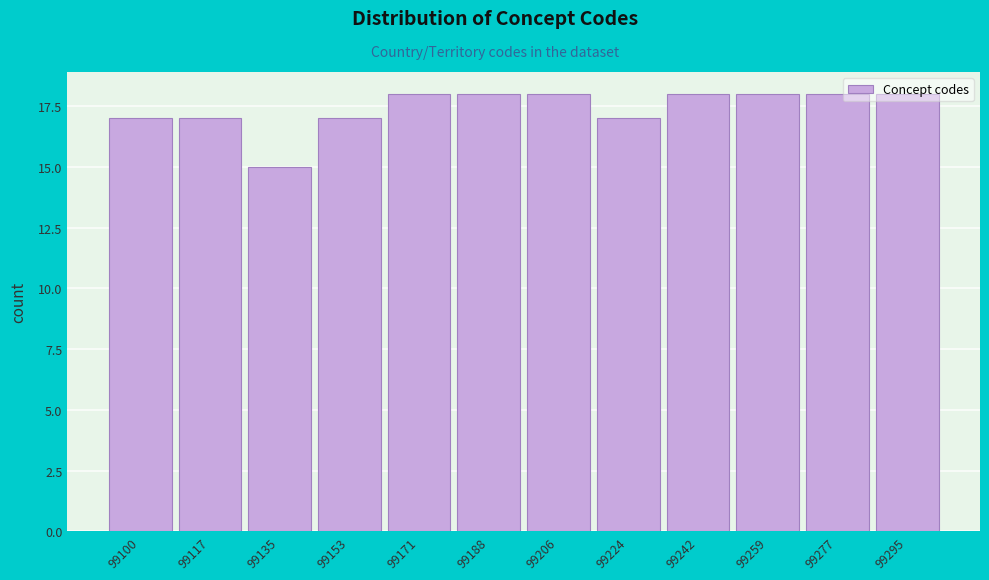

What is the value of the 11th bar from the left?

18